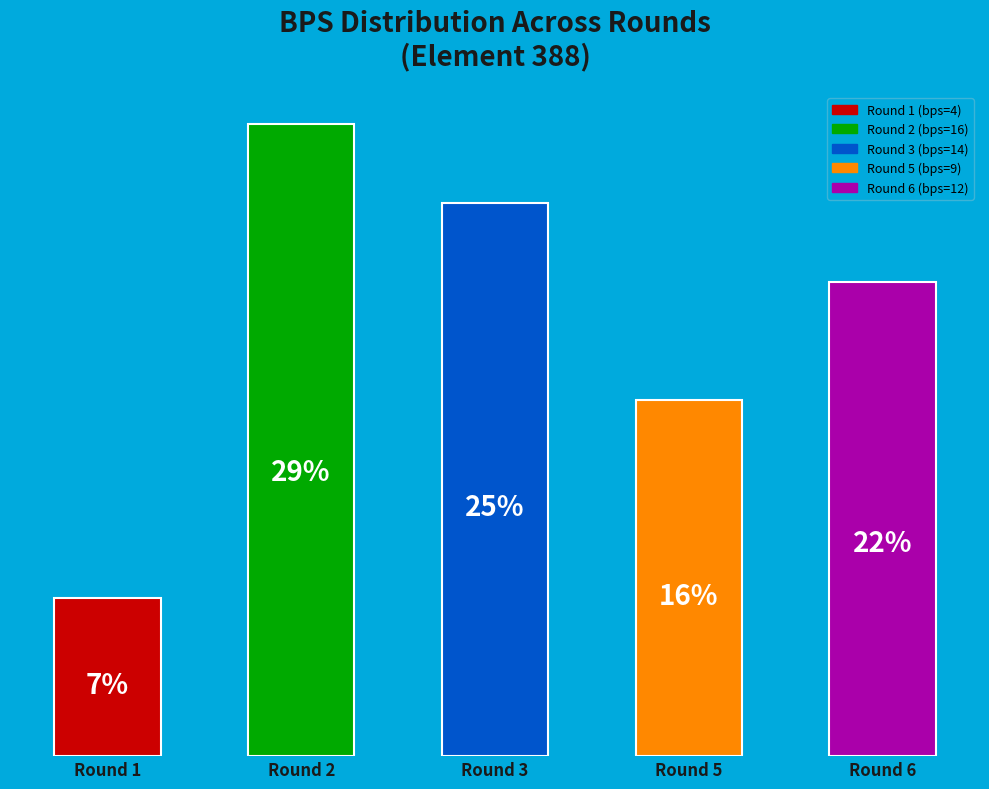

To the nearest percent, what is the combined percentage of Round 2 (bps=16) and Round 5 (bps=9)?

45%